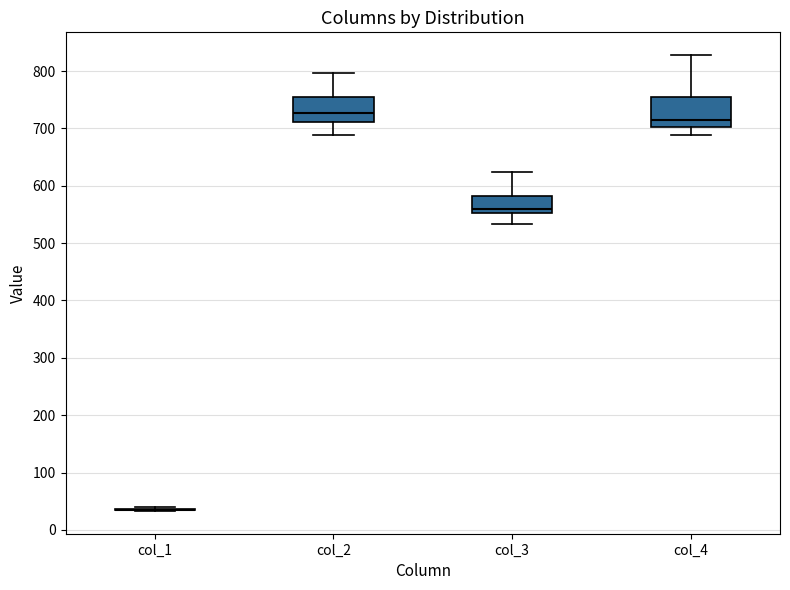

Reading left to right, transcribe this box plot: for each box, give where its median line is, the range the box spans, and where its two whiskers end, as read against the y-axis. The values are not printed on the chart, so give them approximately, as read against the axis.

col_1: box collapsed to a line at 30, whiskers 30 to 40
col_2: median 730, box 710 to 750, whiskers 690 to 800
col_3: median 560, box 550 to 580, whiskers 530 to 620
col_4: median 710, box 700 to 760, whiskers 690 to 830